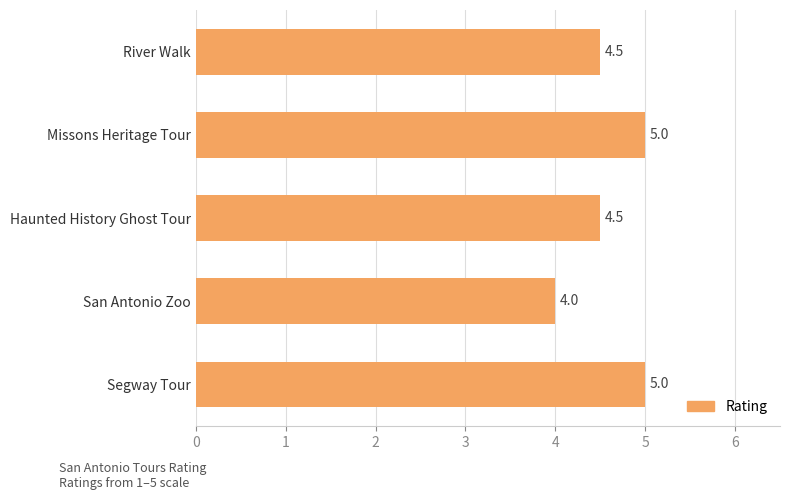

What is the change in value from Haunted History Ghost Tour to San Antonio Zoo?

-0.5